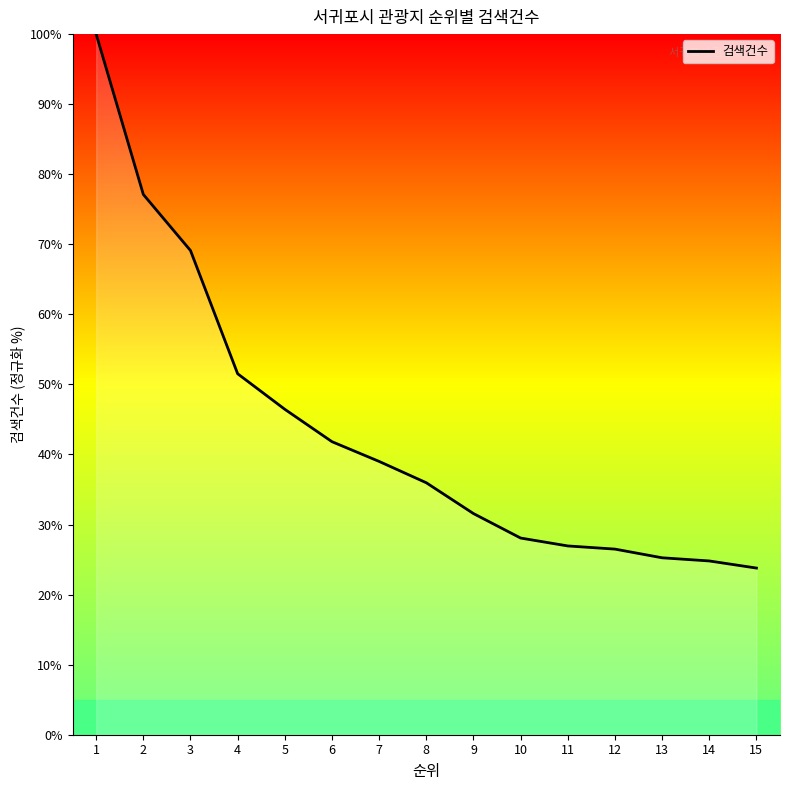

Which category has the lowest value across all series?

15